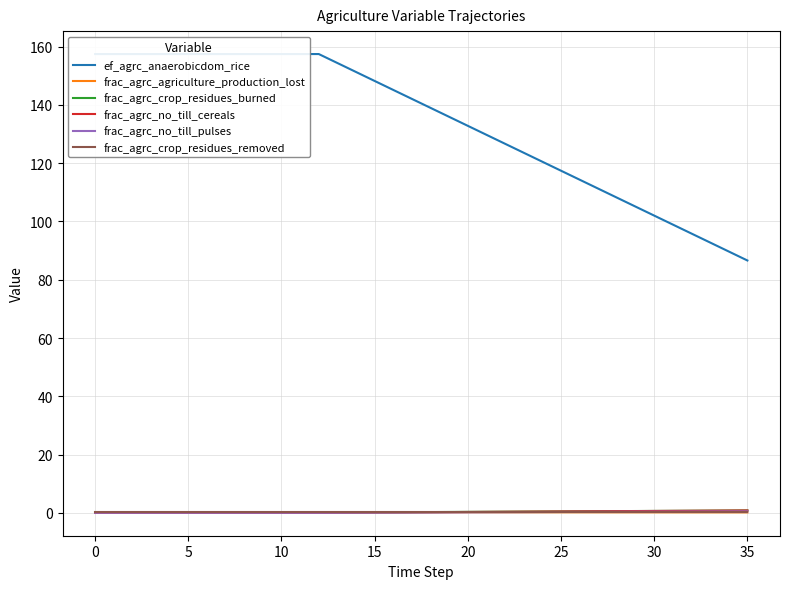

Which category has the lowest value in the frac_agrc_agriculture_production_lost series?

35